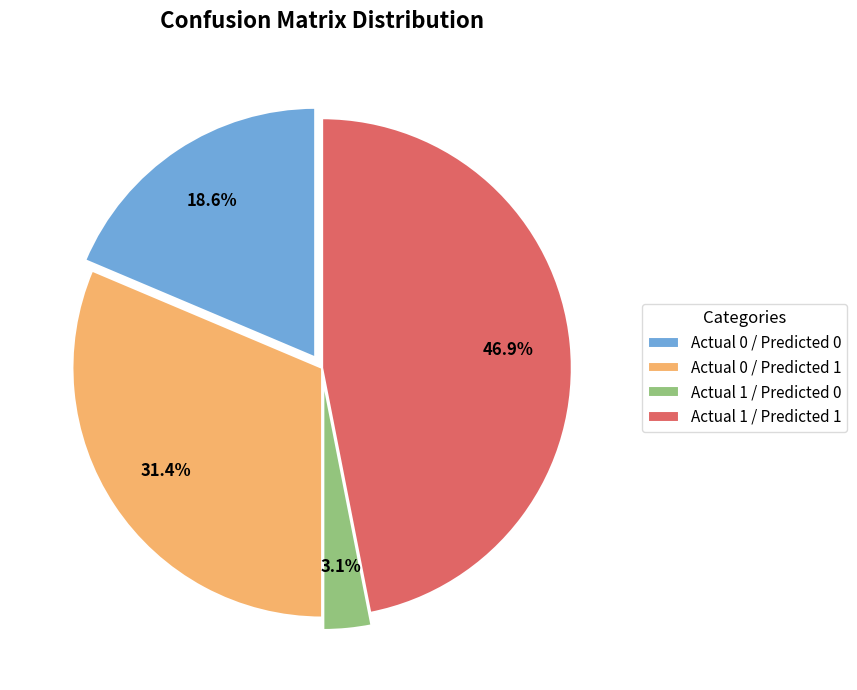

What is the smallest slice in the pie chart?

Actual 1 / Predicted 0